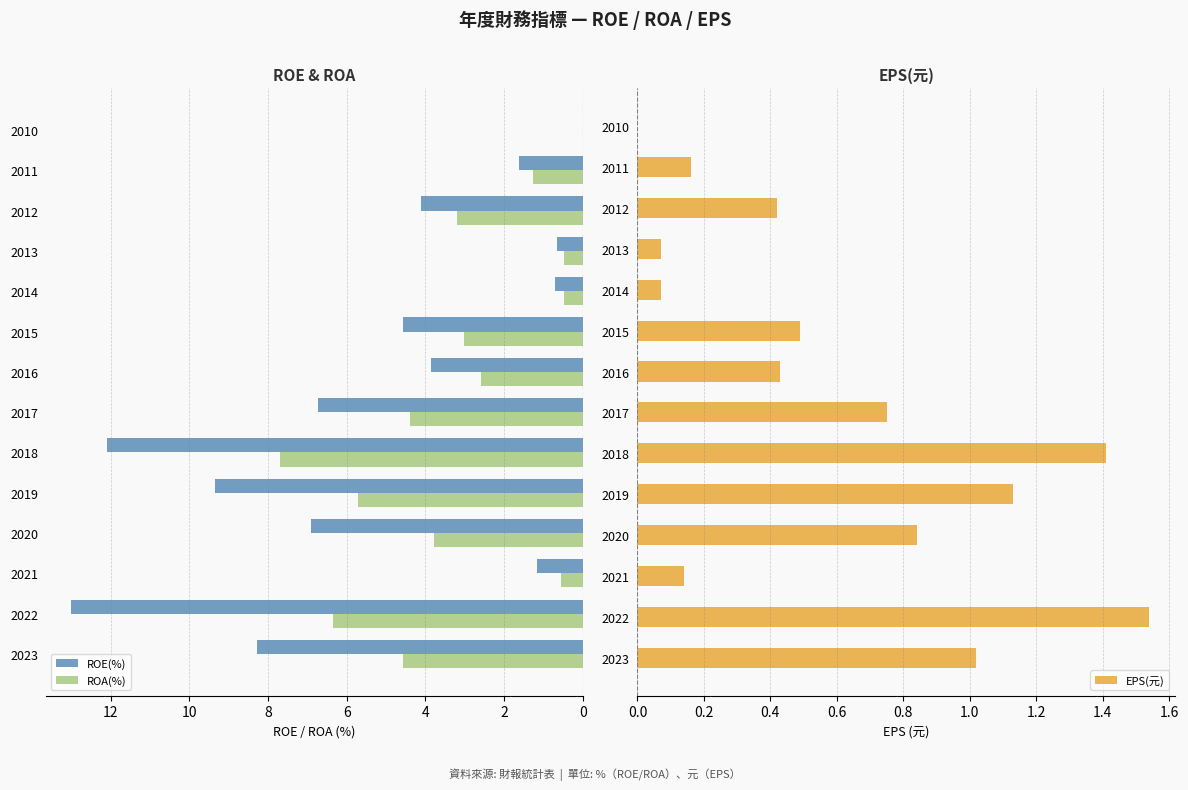

The value of ROE(%) at 2012 is 4.1. True or false?

True